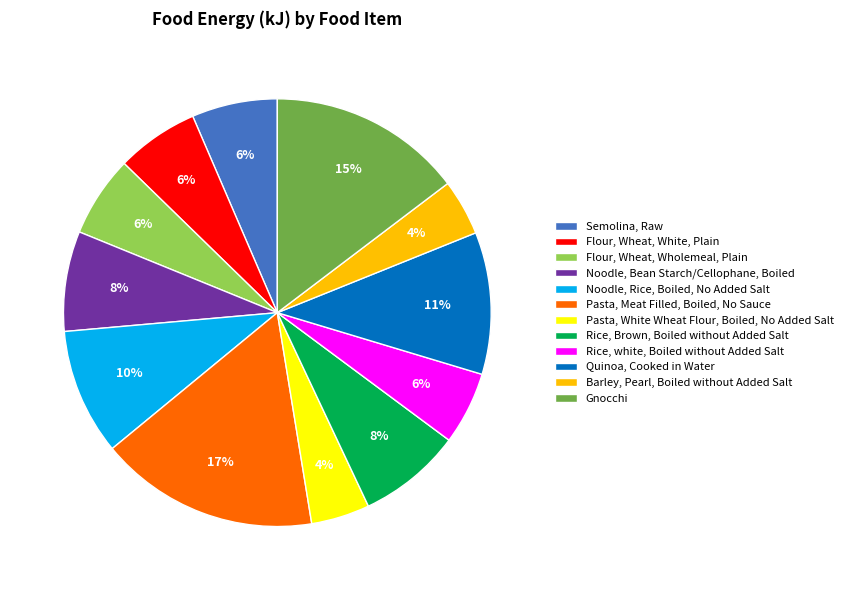

Does Noodle, Bean Starch/Cellophane, Boiled account for over 50% of the chart?

No